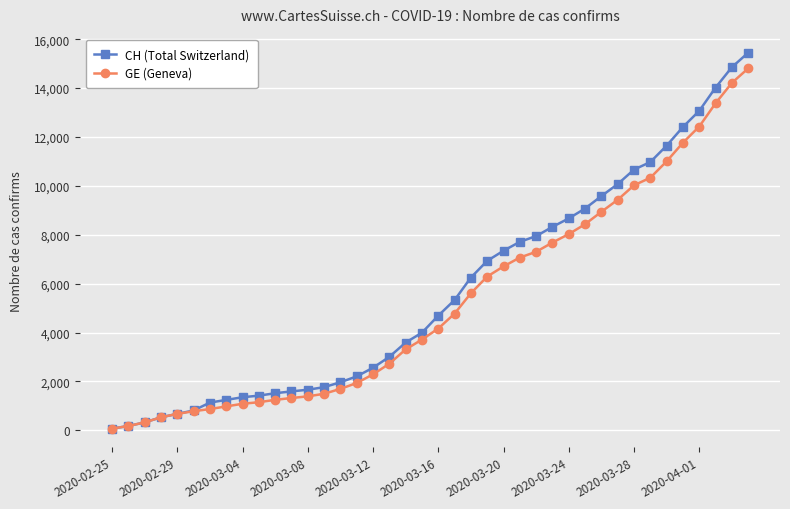

Which series has the largest range (max minus min)?

CH (Total Switzerland)